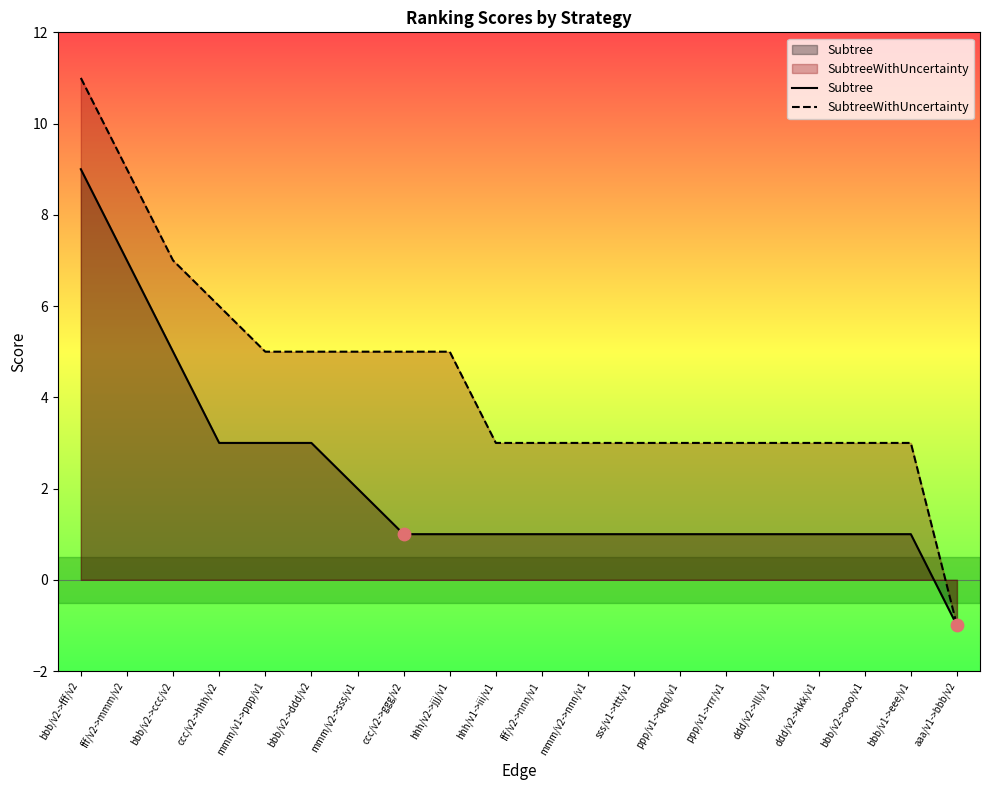

What are all the series names shown in the legend?

Subtree, SubtreeWithUncertainty